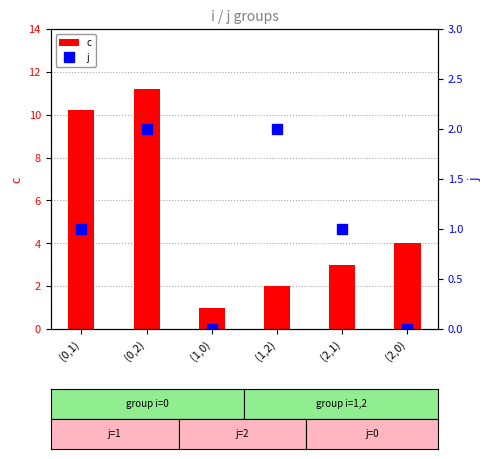

Rank the series by their maximum value, from highest to lowest.

c, j